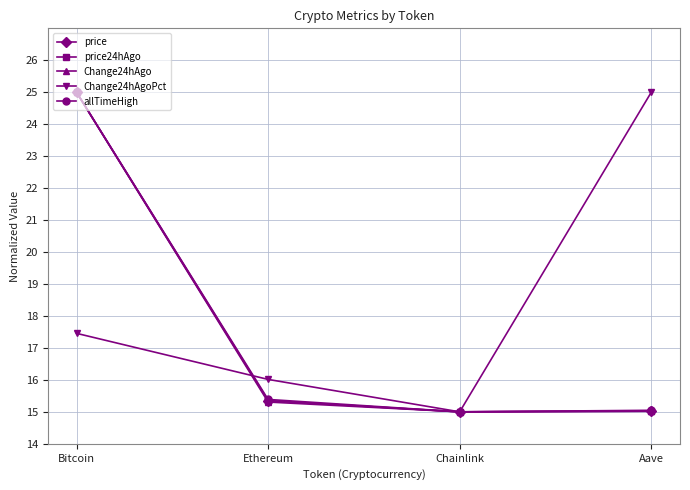

Which series has the largest total across all categories?

Change24hAgoPct